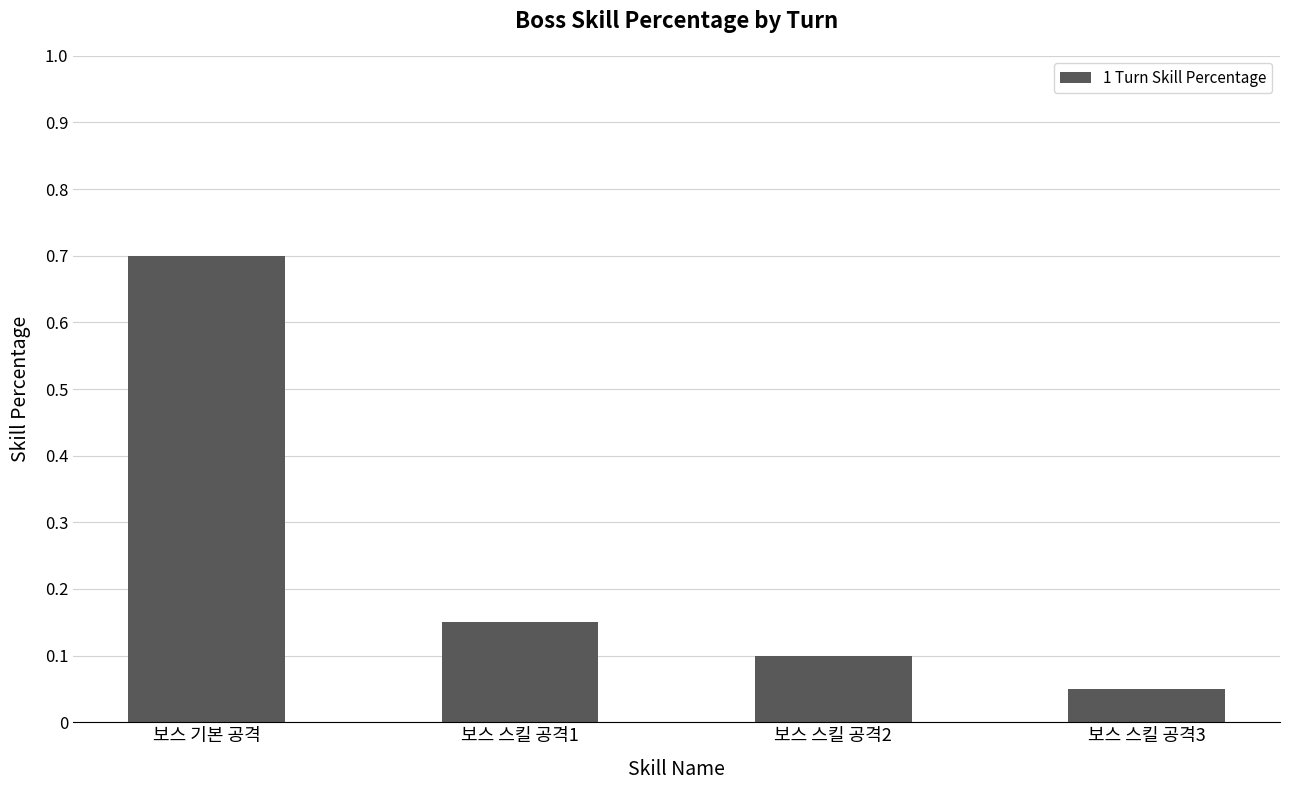

Rank the categories by value from lowest to highest.

보스 스킬 공격3, 보스 스킬 공격2, 보스 스킬 공격1, 보스 기본 공격